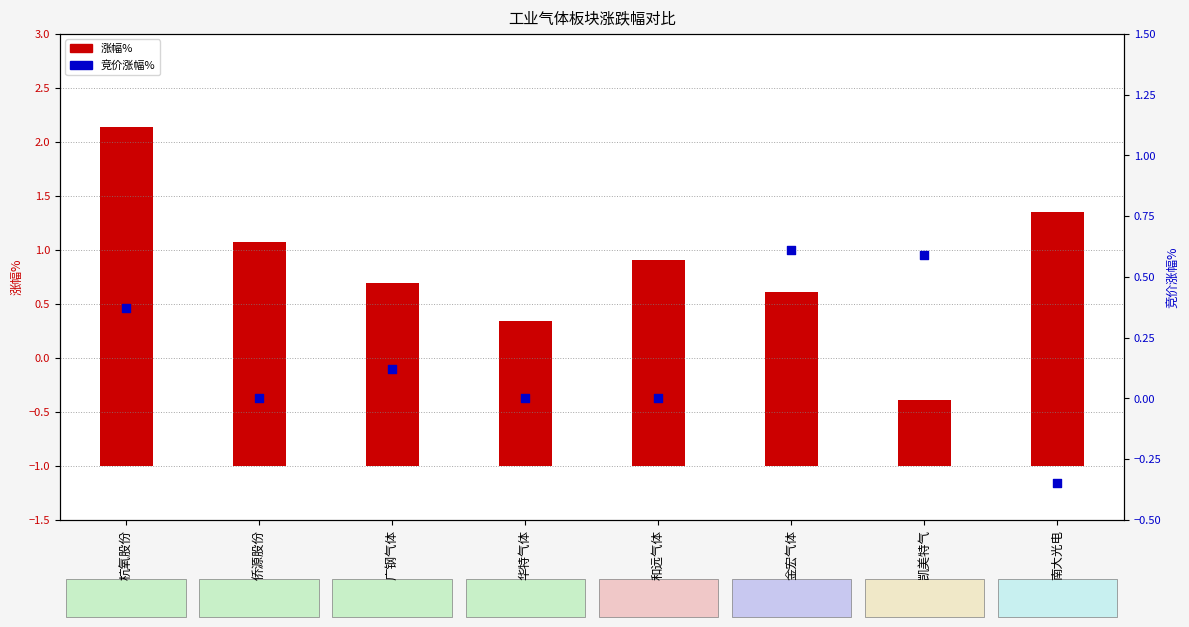

Which series contains the highest Y value?

涨幅%